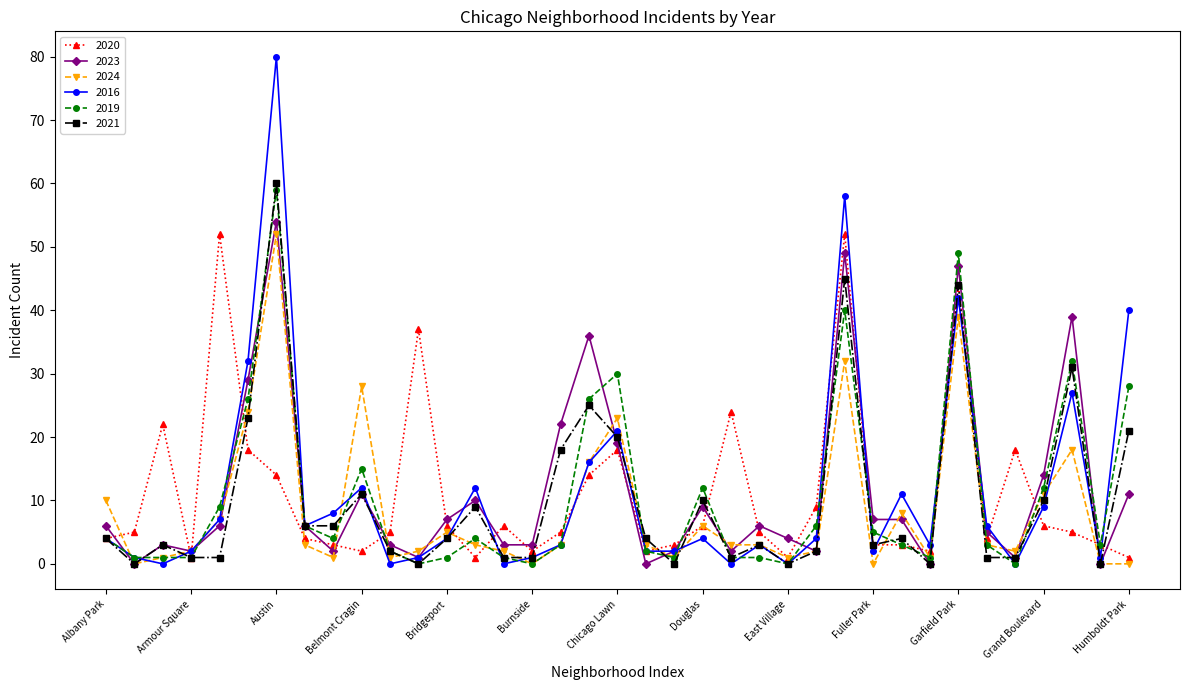

What is the value of the 2024 point at the 35th from the left?

18